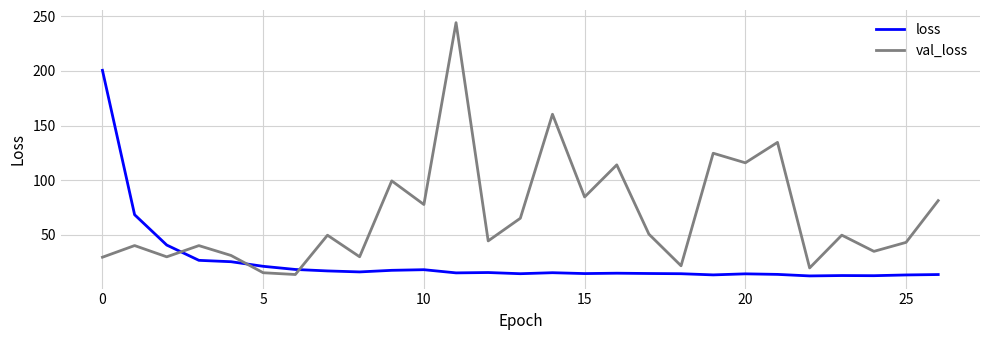

Which series has the largest range (max minus min)?

val_loss